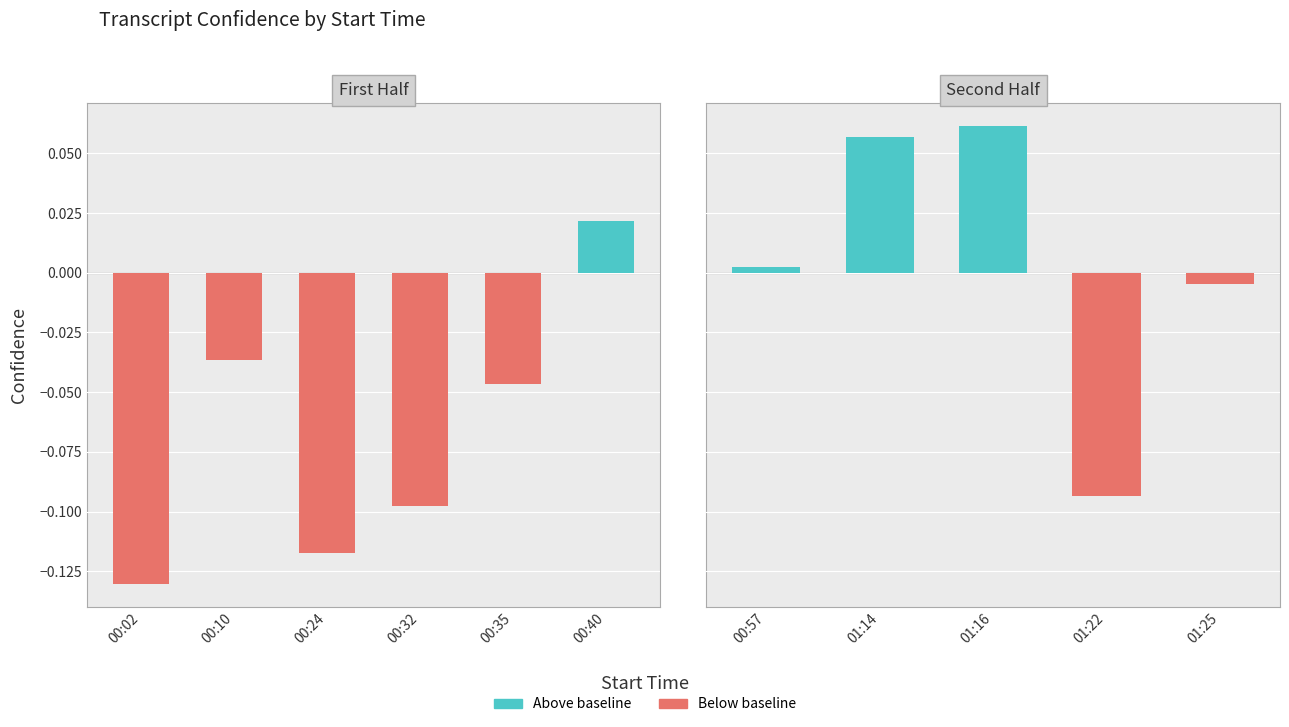

What is the difference between the maximum and minimum values?

0.2